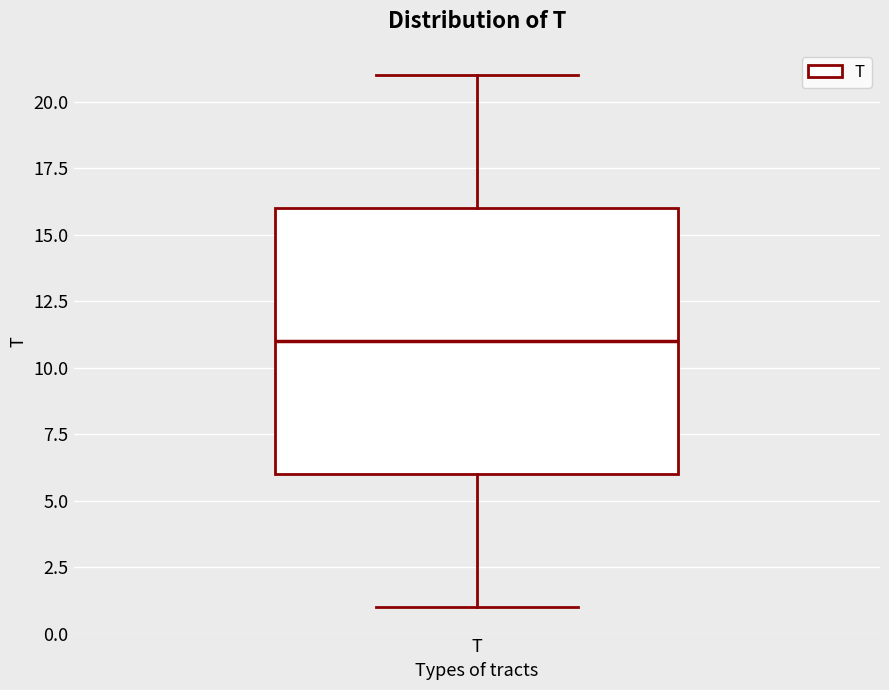

Read this box plot against the y-axis: the position of the median line, the range covered by the box, and the ends of both whiskers. The values are not printed on the chart, so give them approximately, as read against the axis.

median 11, box 6 to 16, whiskers 1 to 21